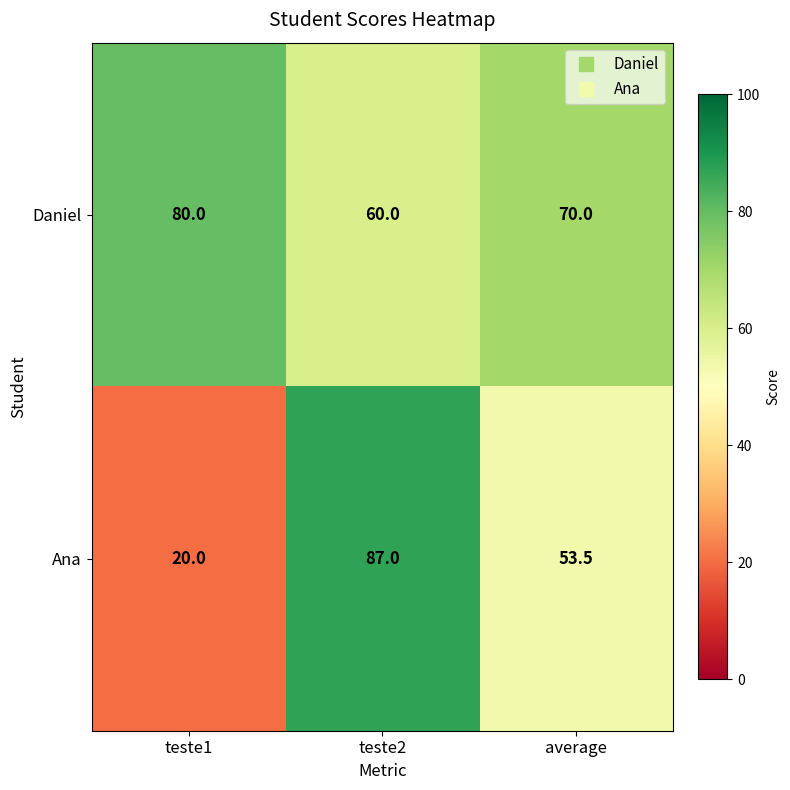

Reading left to right, transcribe all the data shown in this chart.

Daniel: 80.0	60.0	70.0
Ana: 20.0	87.0	53.5